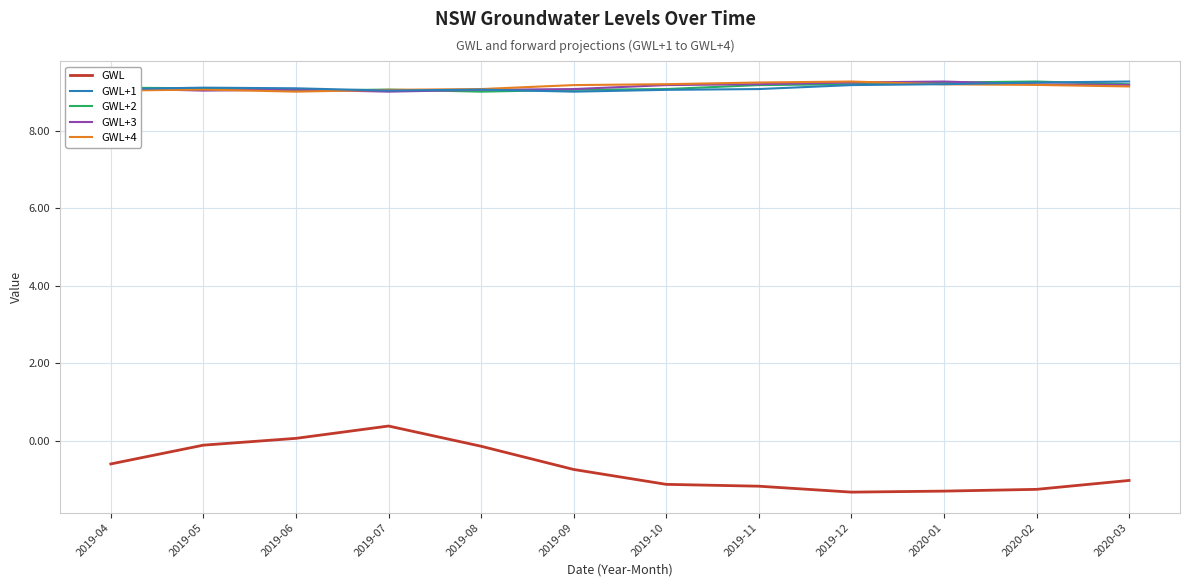

The value of GWL+1 at 2020-02 is 9.2. True or false?

True